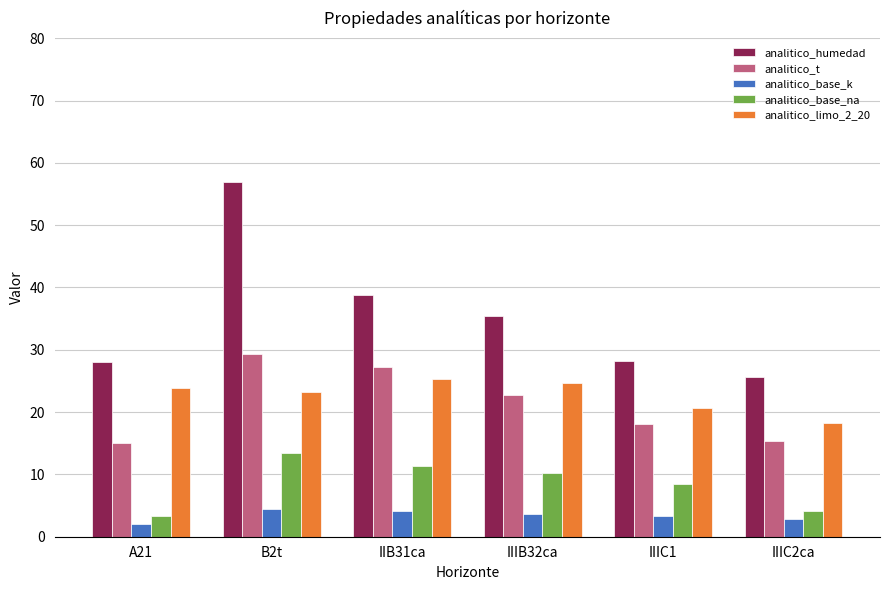

At which label does analitico_base_k first exceed 3?

B2t